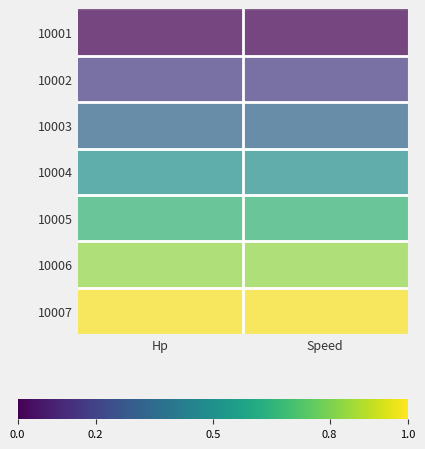

At which category is the sum across all series the highest?

Hp